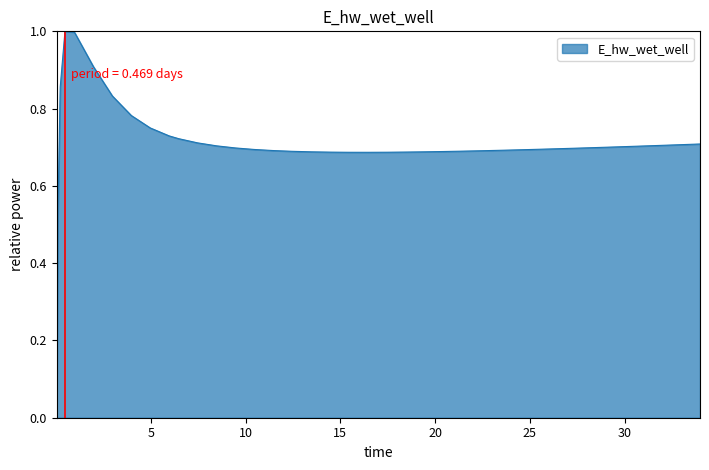

What is the difference between the maximum and minimum values?

1.0